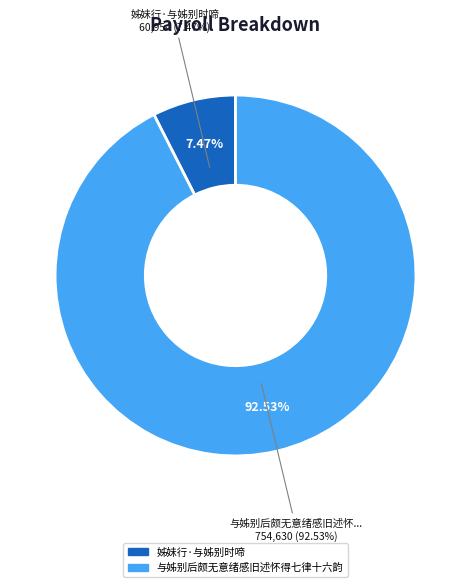

To the nearest percent, what is the difference between the largest and smallest slice percentages?

85%